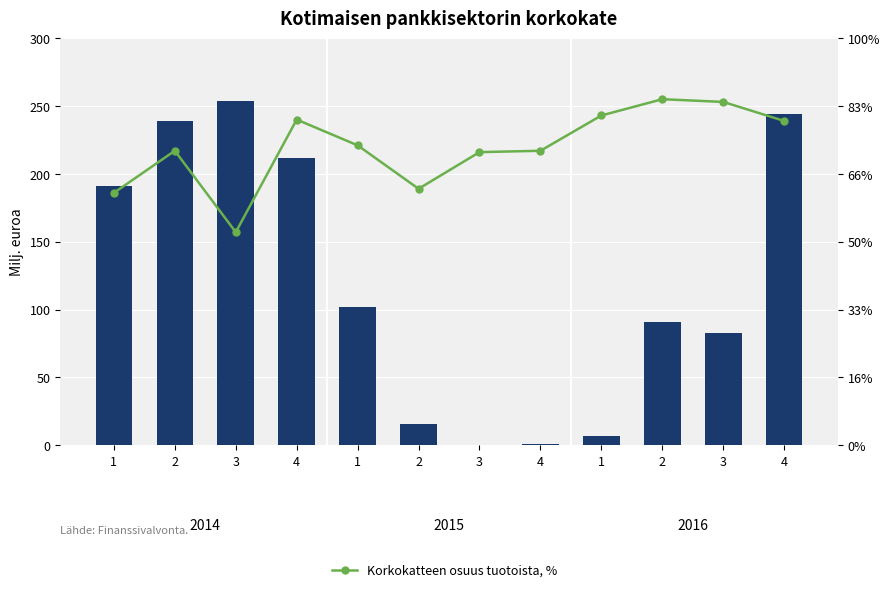

Which label corresponds to the largest value in the chart?

2